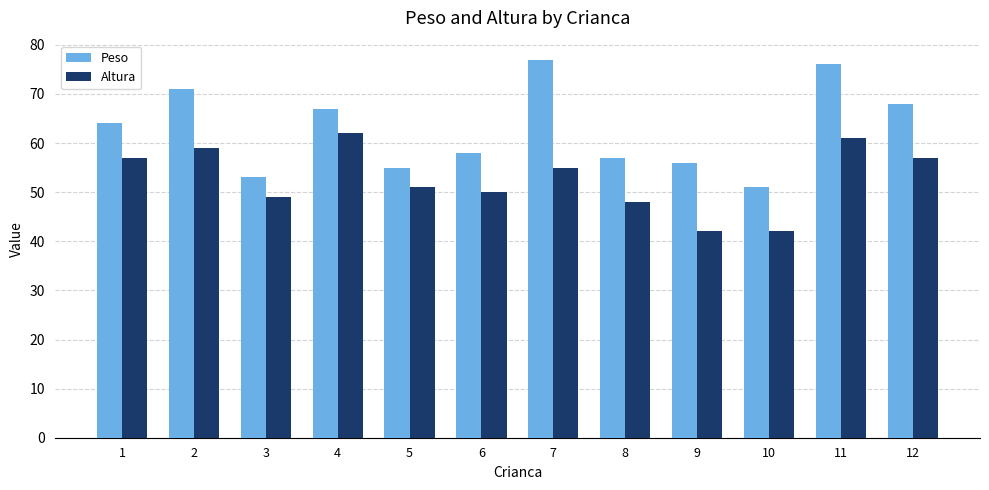

How many groups of bars are there?

12